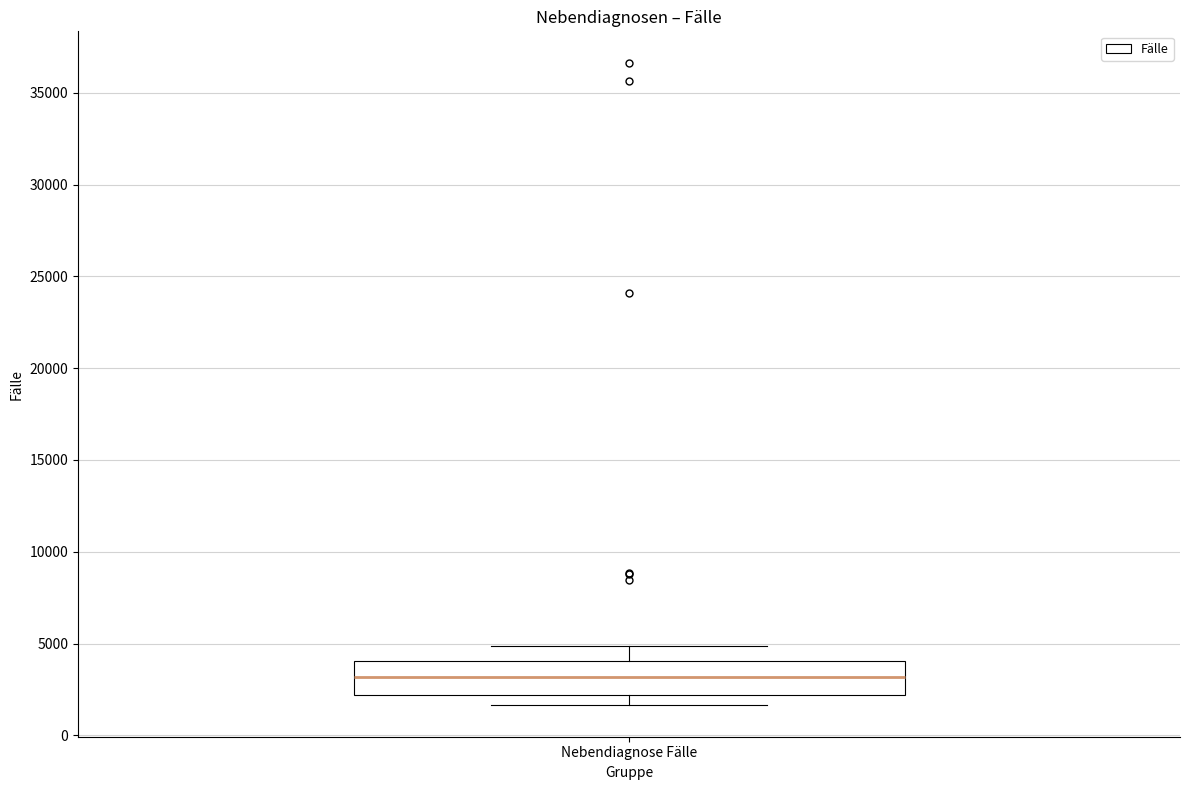

Transcribe this box plot: give where the median line is, the range the box spans, and where the two whiskers end, as read against the y-axis. The values are not printed on the chart, so give them approximately, as read against the axis.

median 3000, box 2000 to 4000, whiskers 1500 to 5000